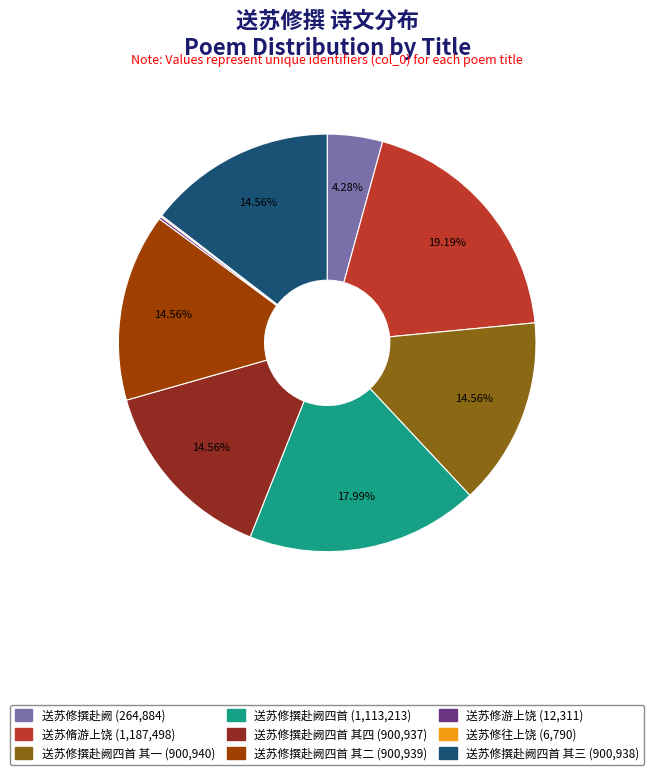

Is there a majority slice in this chart?

No